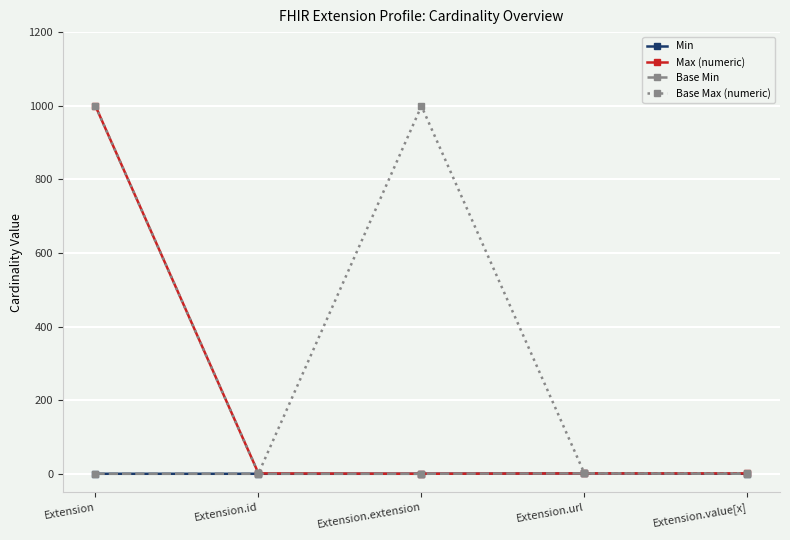

Reading right to left, list all the values displayed in this chart.

Min: 0	1	0	0	0
Max (numeric): 1	1	0	1	999
Base Min: 0	1	0	0	0
Base Max (numeric): 1	1	999	1	999